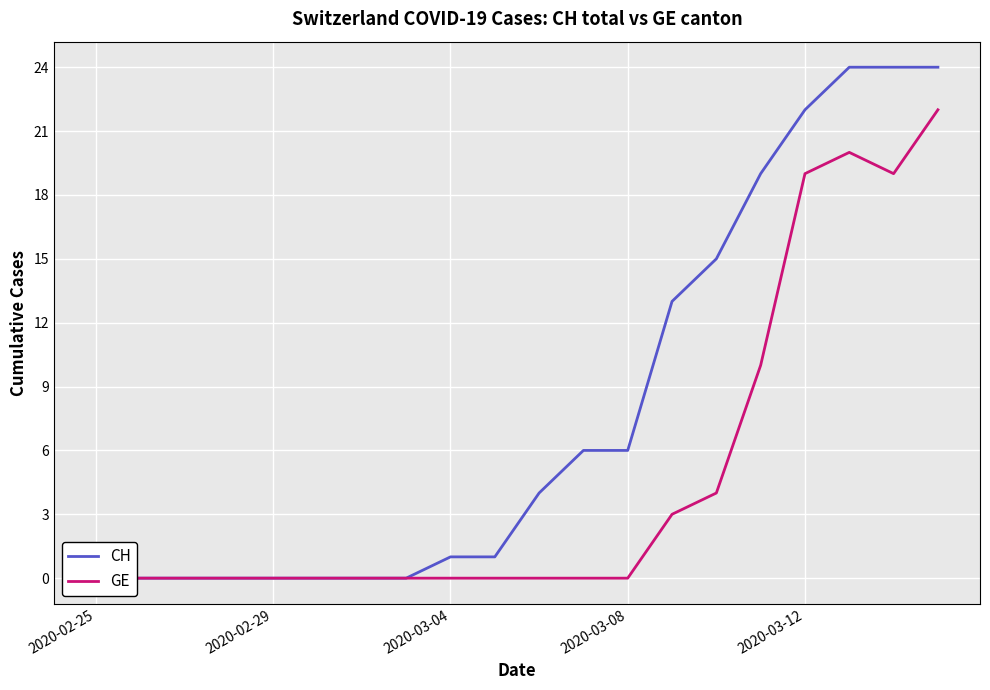

How many values in the CH series are below 4?

10